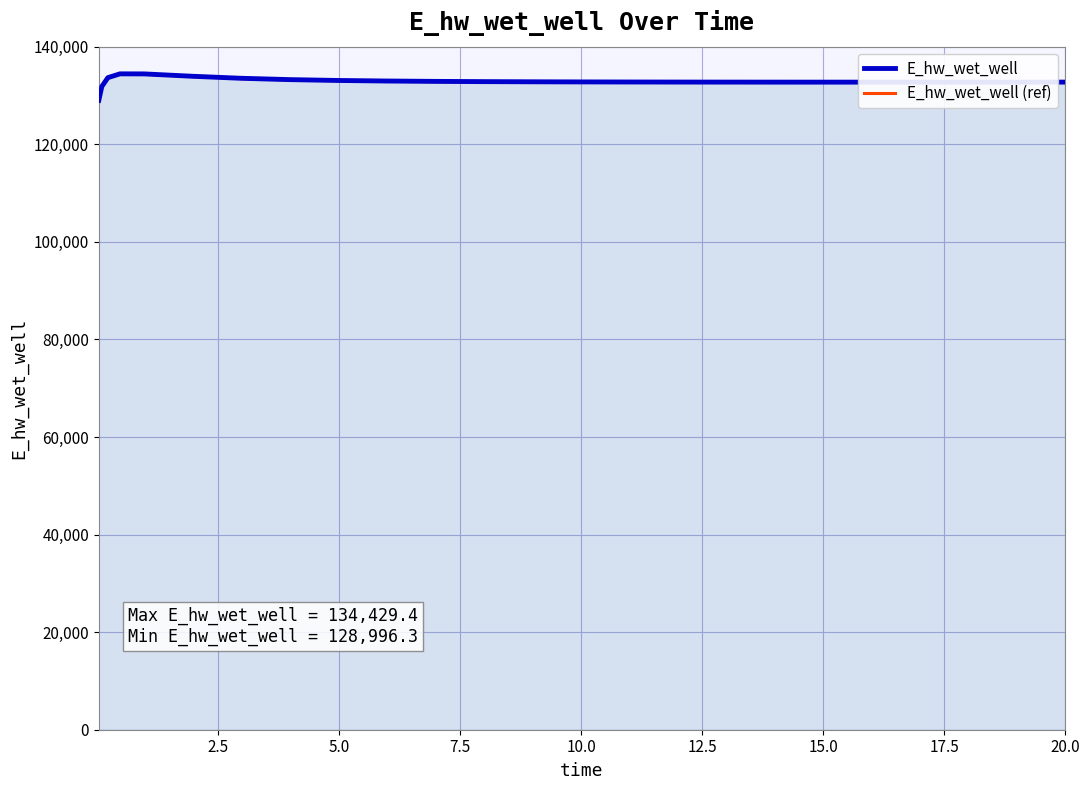

What is the lowest value of the E_hw_wet_well series?

128996.3